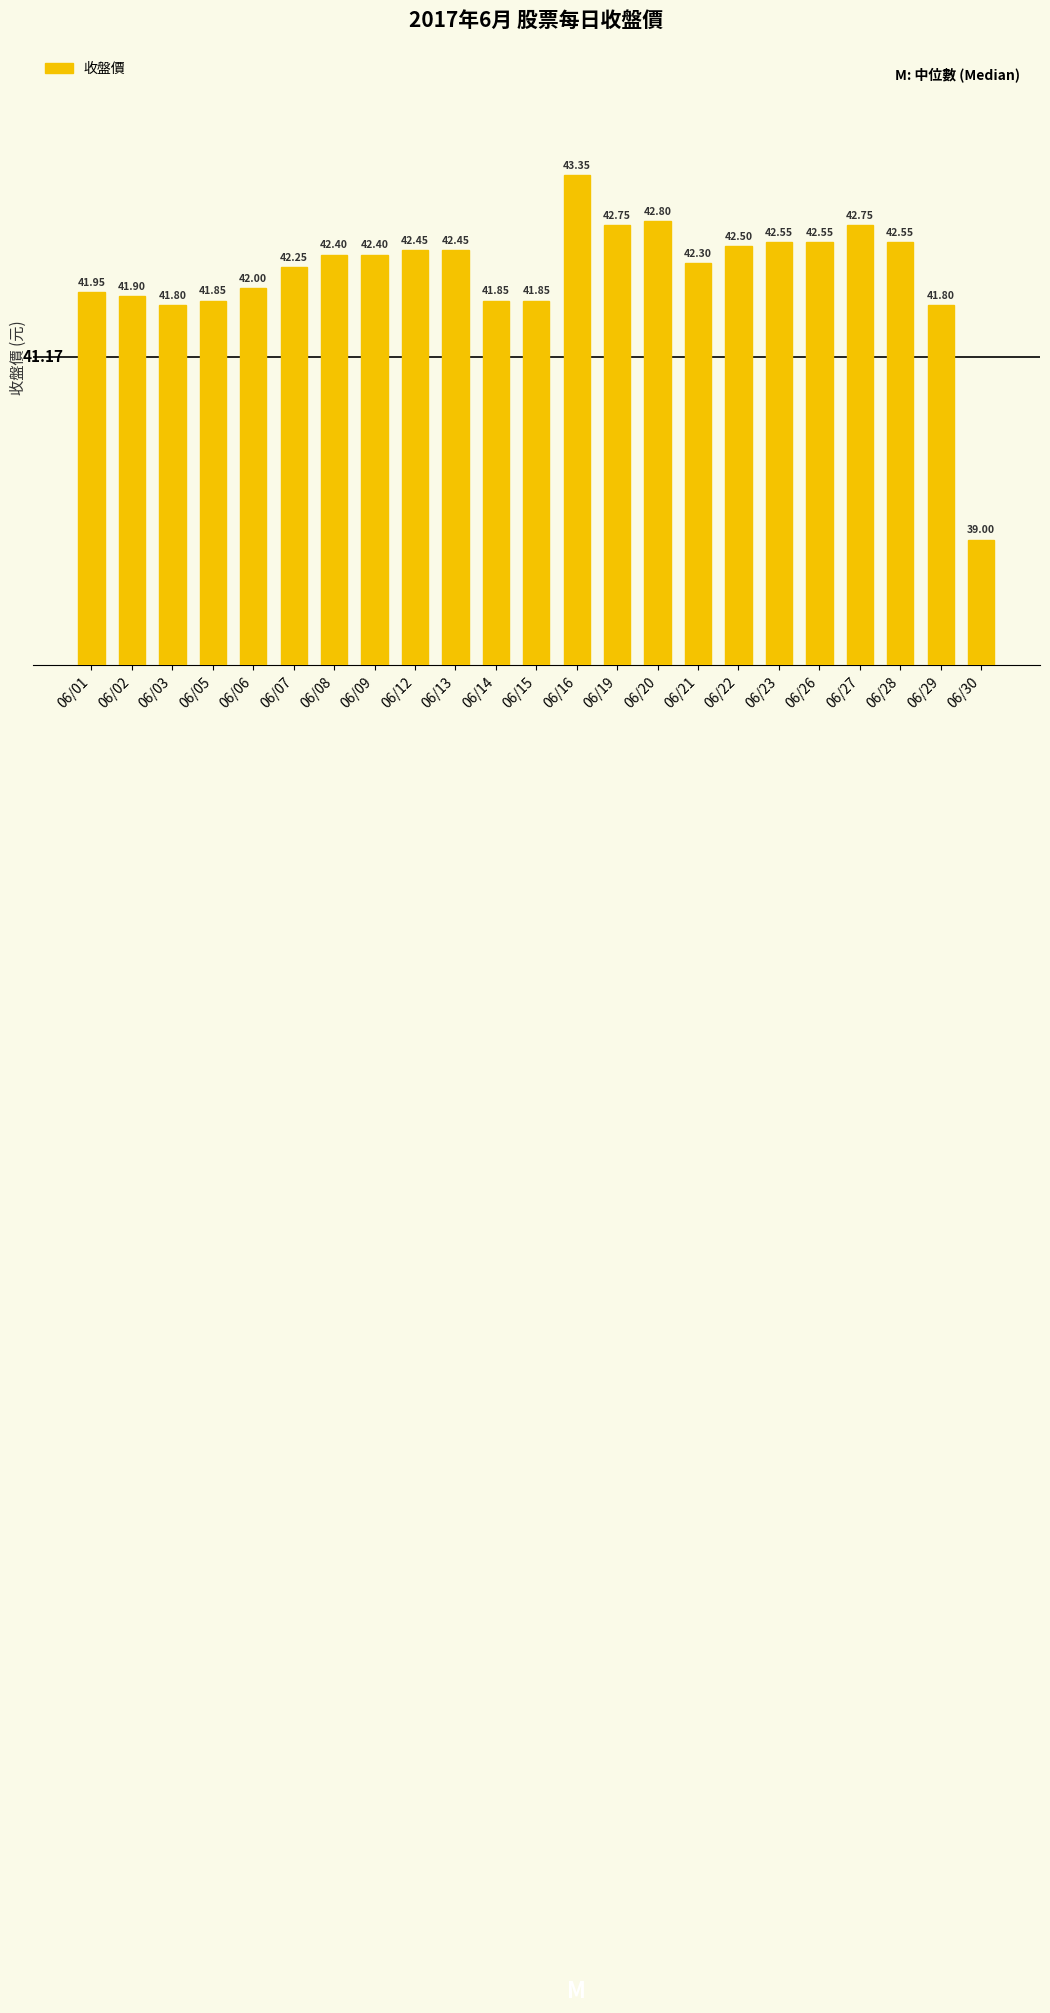

Which has a higher value, 06/30 or 06/08?

06/08